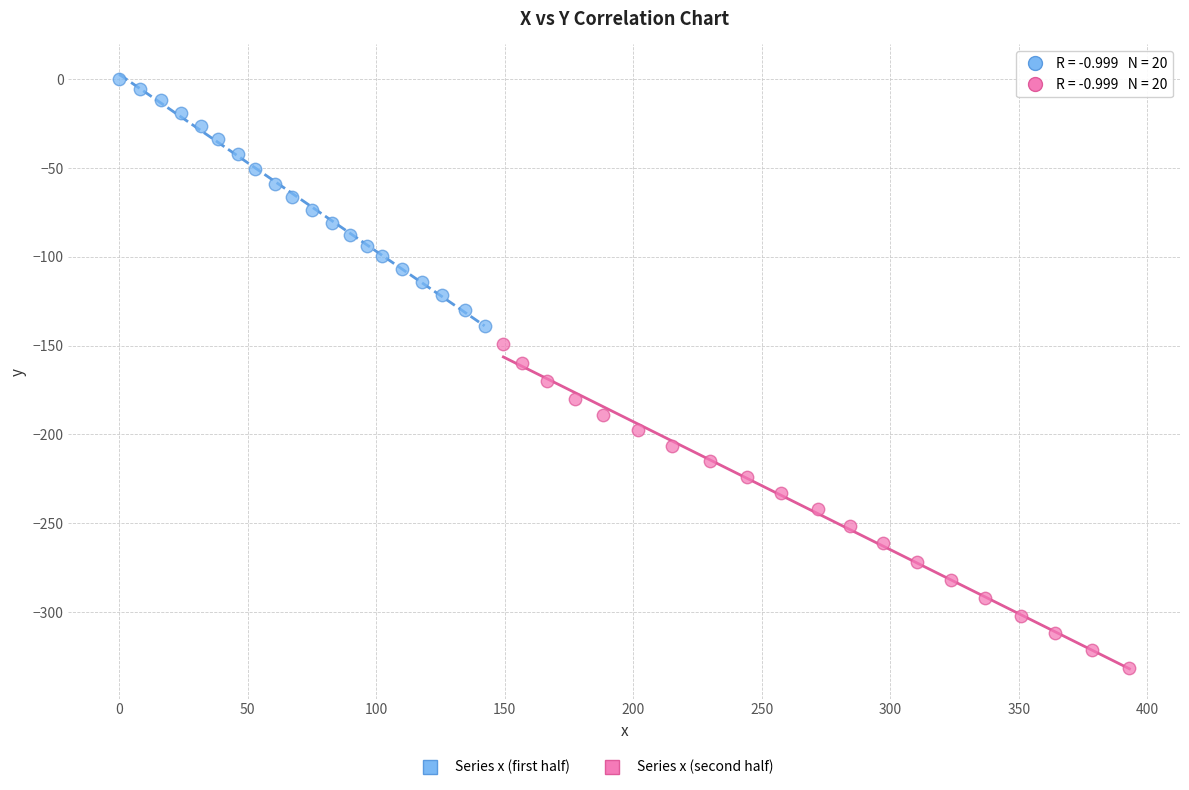

Which series has the largest Y range (max minus min)?

Series x (second half)